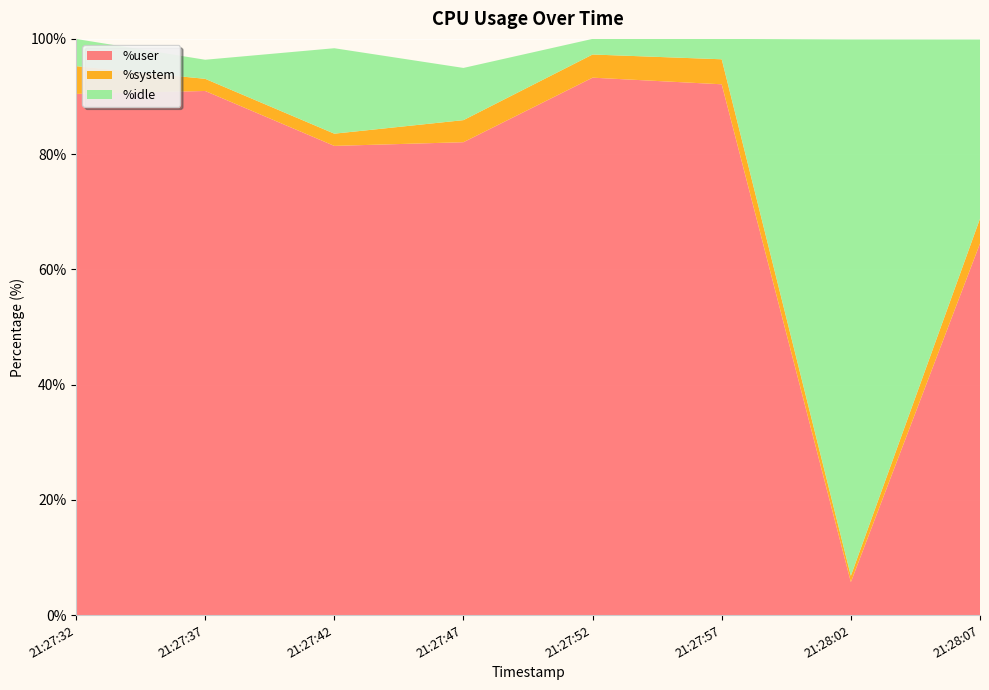

Reading left to right, transcribe all the data shown in this chart.

%user: 21:27:32=90.5	21:27:37=91.0	21:27:42=81.4	21:27:47=82.1	21:27:52=93.3	21:27:57=92.1	21:28:02=5.7	21:28:07=64.5
%system: 21:27:32=4.8	21:27:37=2.1	21:27:42=2.1	21:27:47=3.8	21:27:52=4.0	21:27:57=4.3	21:28:02=1.1	21:28:07=4.3
%idle: 21:27:32=4.7	21:27:37=3.3	21:27:42=14.8	21:27:47=9.1	21:27:52=2.7	21:27:57=3.5	21:28:02=93.1	21:28:07=31.1